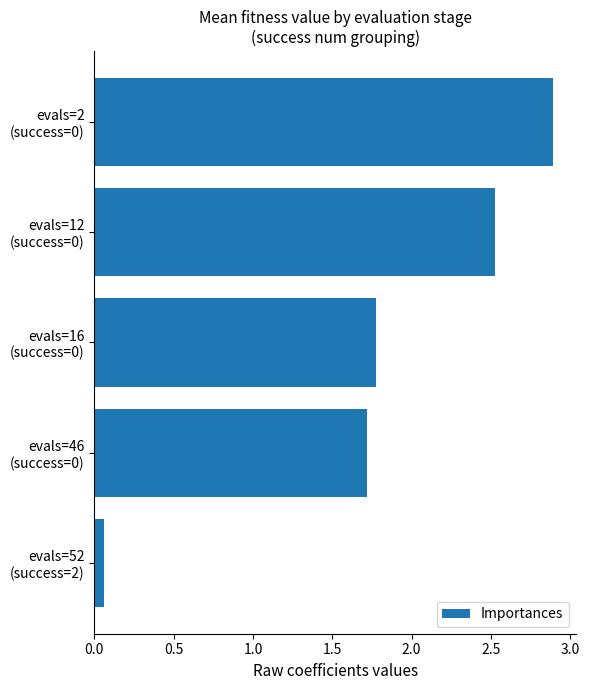

What is the sum of all values?

9.0